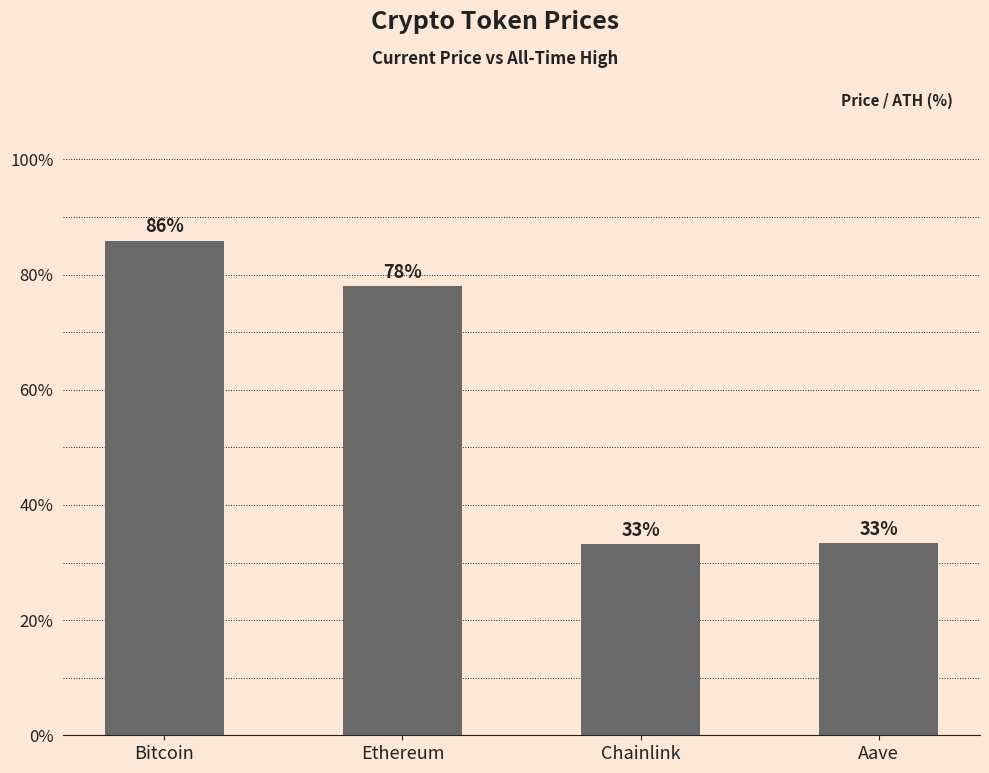

How many bars are there in total?

4